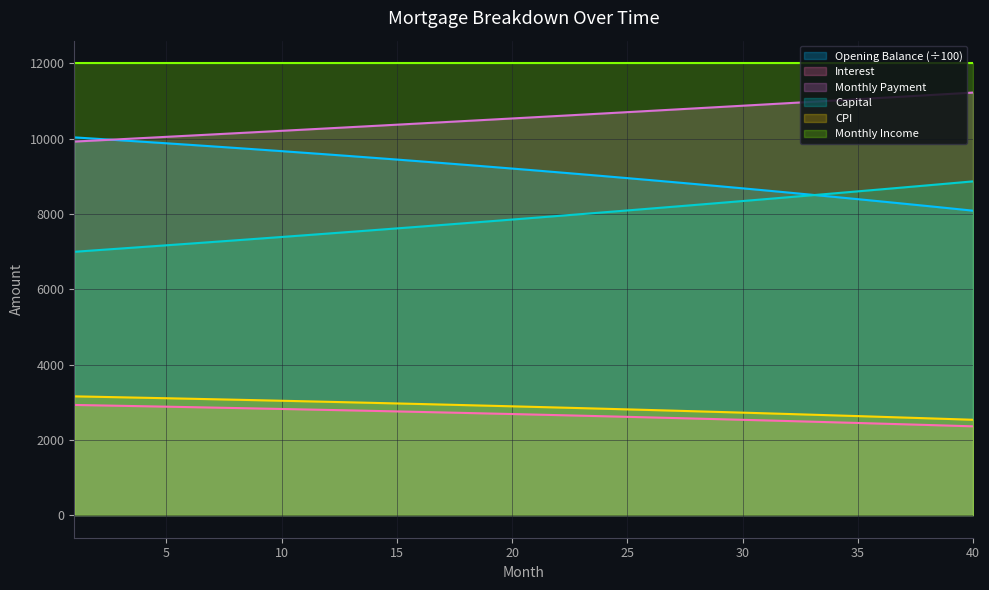

True or false: interest and opening_balance intersect in this chart.

False